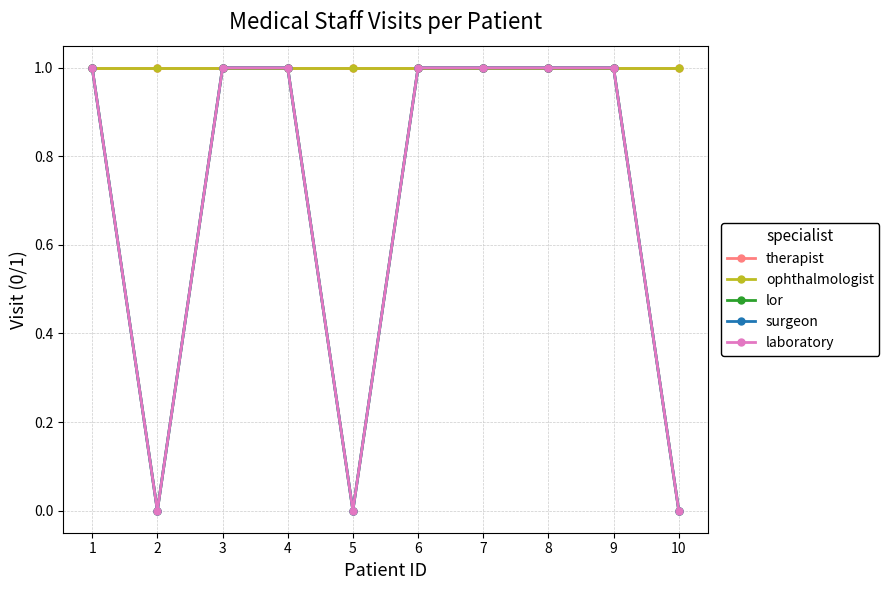

Between 5 and 8, which series saw the biggest shift?

lor